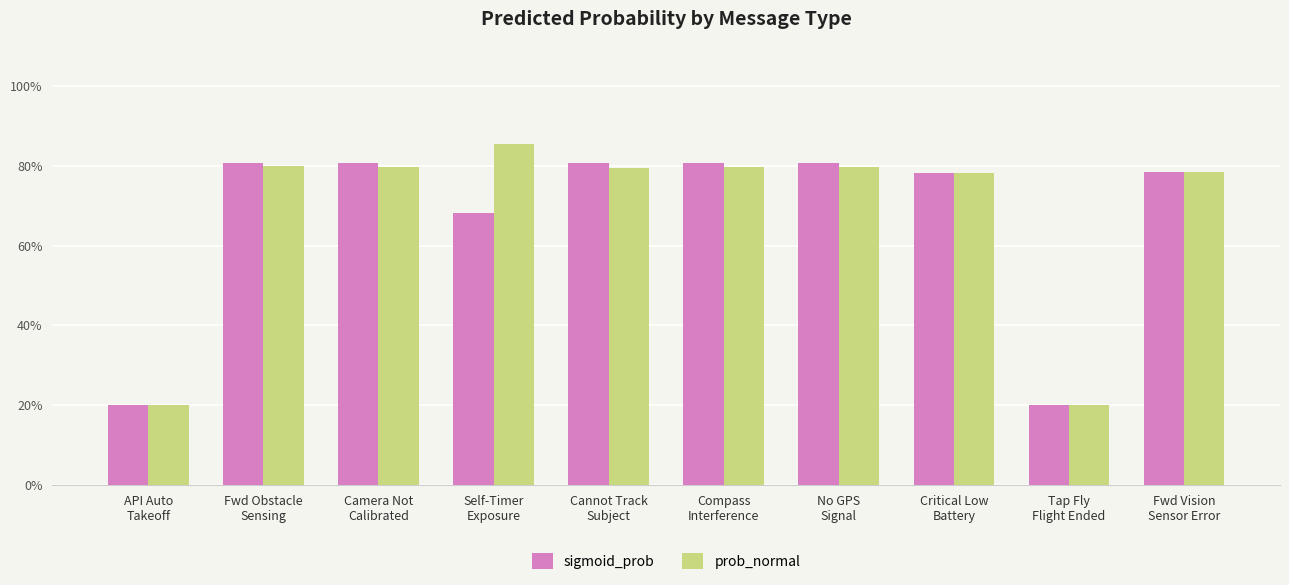

What is the total value across all series at Self-Timer
Exposure?

1.5